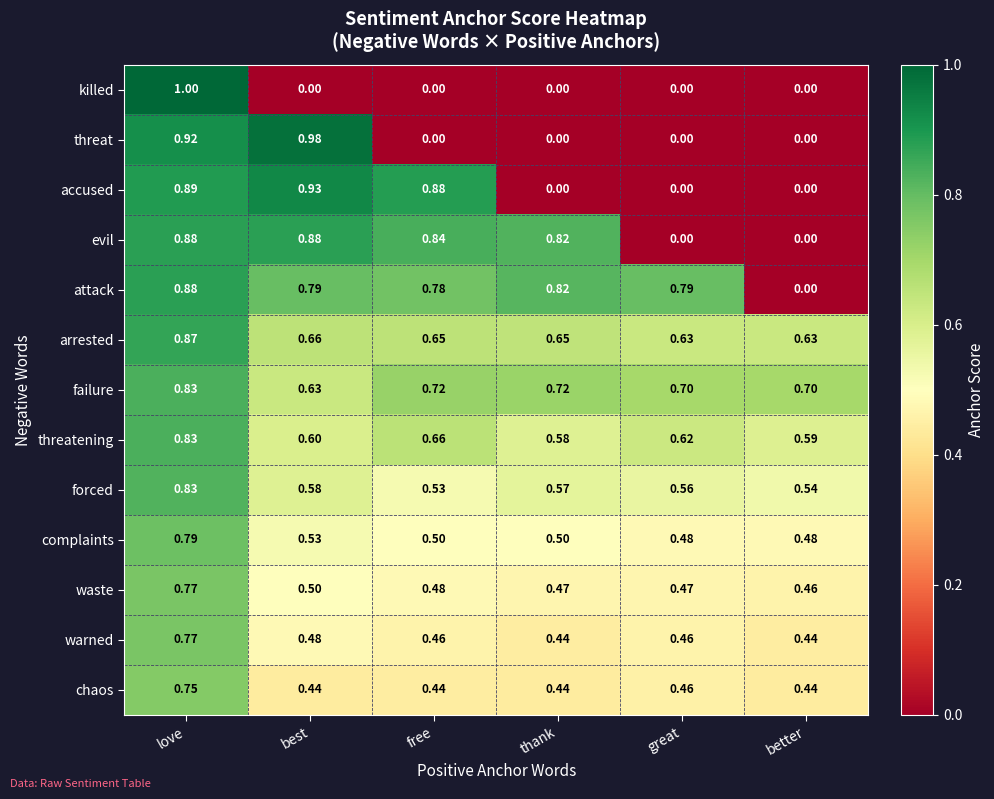

Which category has the lowest value in the attack series?

better